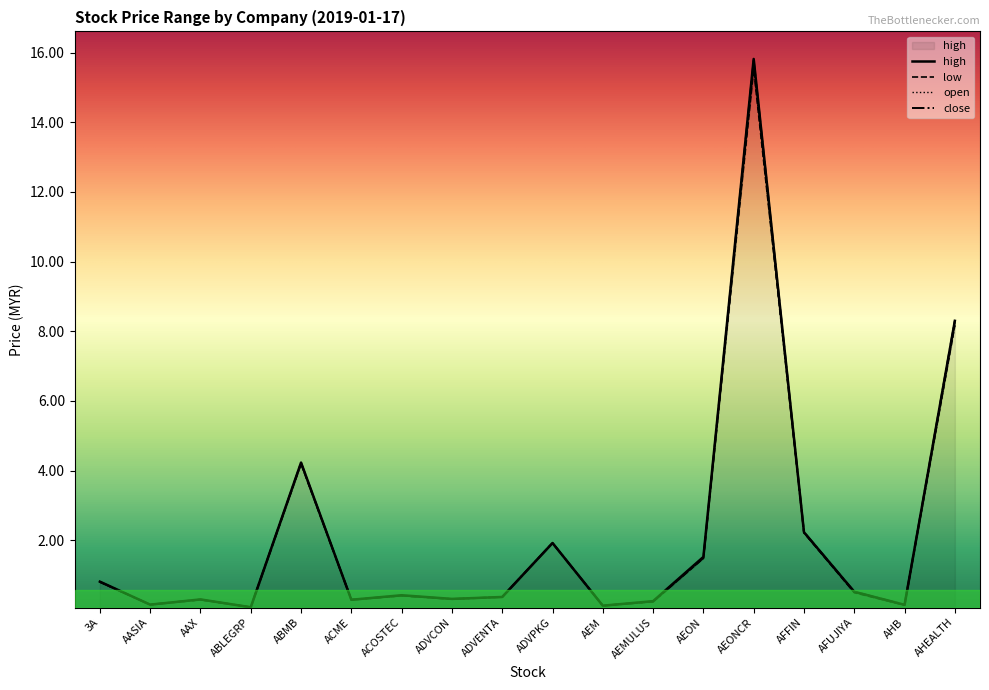

Does the chart have visible grid lines?

No